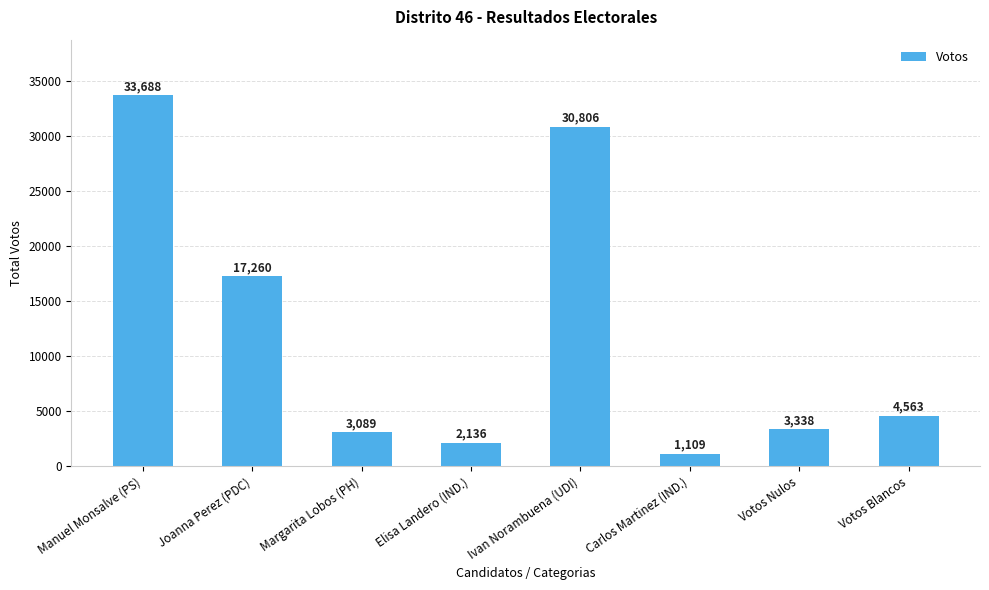

What is the average value?

11999